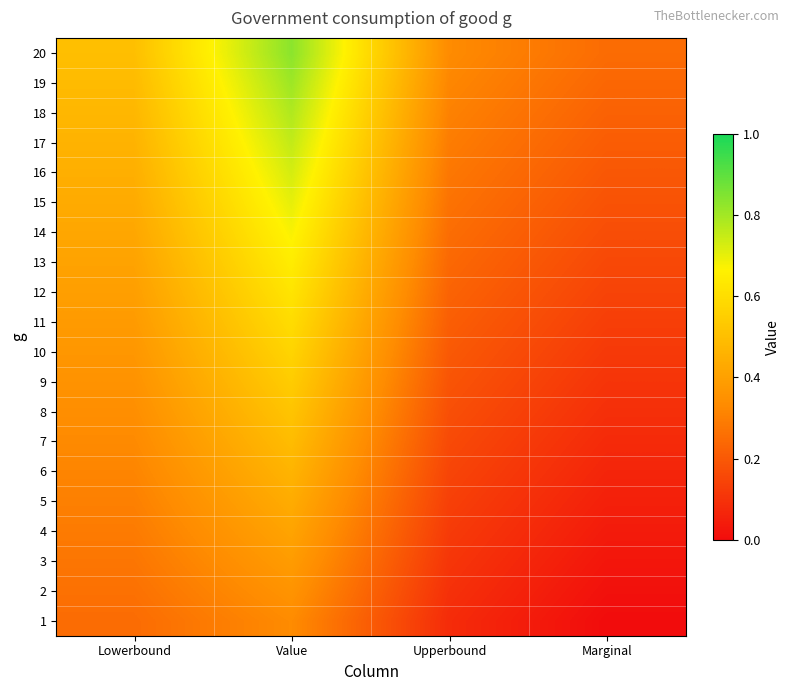

Reading left to right, transcribe all the data shown in this chart.

1: Lowerbound=0.2	Value=0.3	Upperbound=0.1	Marginal=0.0
2: Lowerbound=0.3	Value=0.4	Upperbound=0.1	Marginal=0.0
3: Lowerbound=0.3	Value=0.4	Upperbound=0.1	Marginal=0.0
4: Lowerbound=0.3	Value=0.4	Upperbound=0.1	Marginal=0.0
5: Lowerbound=0.3	Value=0.4	Upperbound=0.1	Marginal=0.1
6: Lowerbound=0.3	Value=0.5	Upperbound=0.1	Marginal=0.1
7: Lowerbound=0.3	Value=0.5	Upperbound=0.2	Marginal=0.1
8: Lowerbound=0.3	Value=0.5	Upperbound=0.2	Marginal=0.1
9: Lowerbound=0.4	Value=0.5	Upperbound=0.2	Marginal=0.1
10: Lowerbound=0.4	Value=0.6	Upperbound=0.2	Marginal=0.1
11: Lowerbound=0.4	Value=0.6	Upperbound=0.2	Marginal=0.1
12: Lowerbound=0.4	Value=0.6	Upperbound=0.2	Marginal=0.1
13: Lowerbound=0.4	Value=0.6	Upperbound=0.2	Marginal=0.2
14: Lowerbound=0.4	Value=0.7	Upperbound=0.3	Marginal=0.2
15: Lowerbound=0.4	Value=0.7	Upperbound=0.3	Marginal=0.2
16: Lowerbound=0.4	Value=0.7	Upperbound=0.3	Marginal=0.2
17: Lowerbound=0.5	Value=0.8	Upperbound=0.3	Marginal=0.2
18: Lowerbound=0.5	Value=0.8	Upperbound=0.3	Marginal=0.2
19: Lowerbound=0.5	Value=0.8	Upperbound=0.3	Marginal=0.2
20: Lowerbound=0.5	Value=0.8	Upperbound=0.3	Marginal=0.2